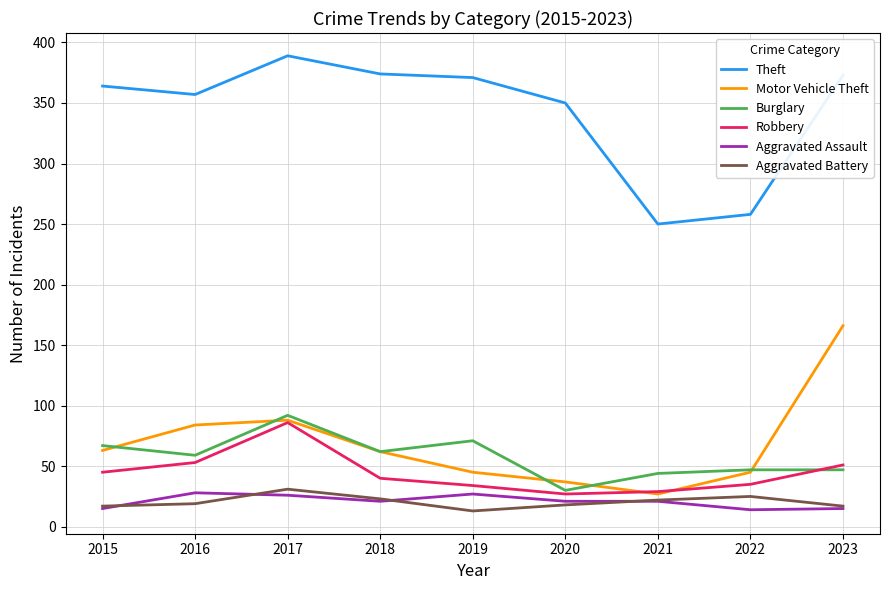

At which label does Theft reach its minimum?

2021